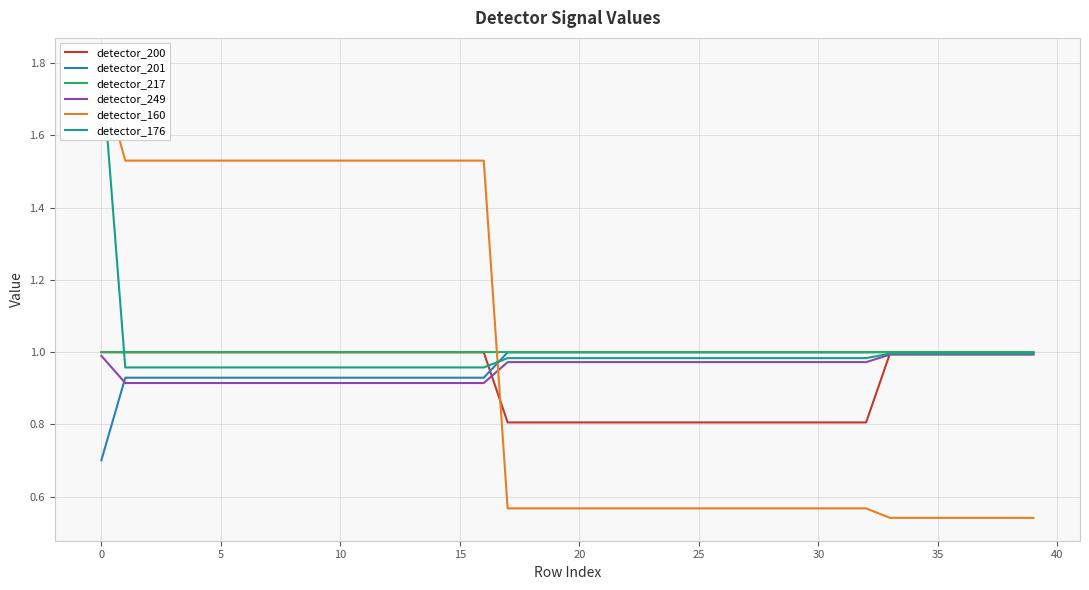

Which series has the largest range (max minus min)?

detector_160